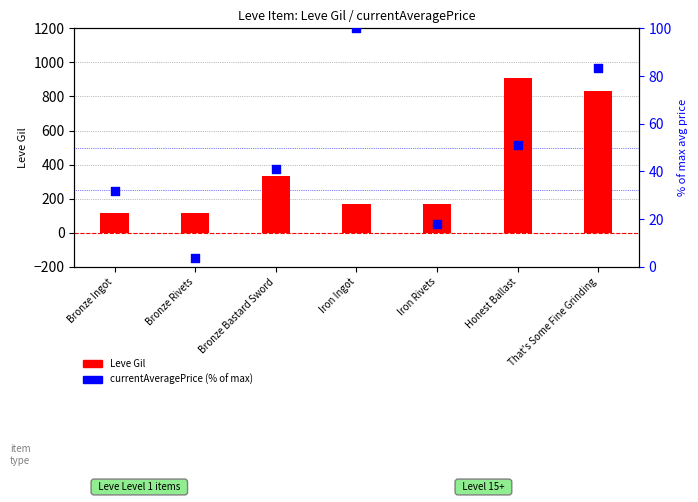

Which series contains the highest Y value?

Leve Gil